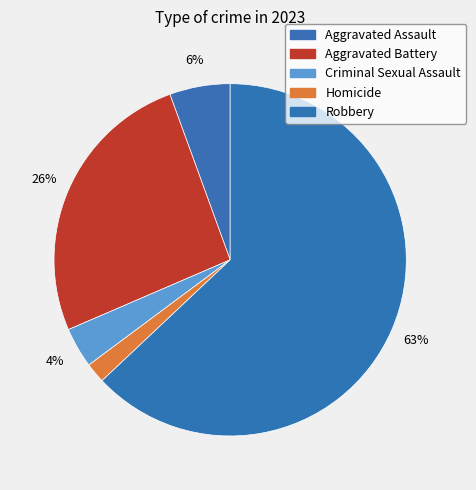

How many segments does this pie chart have?

5